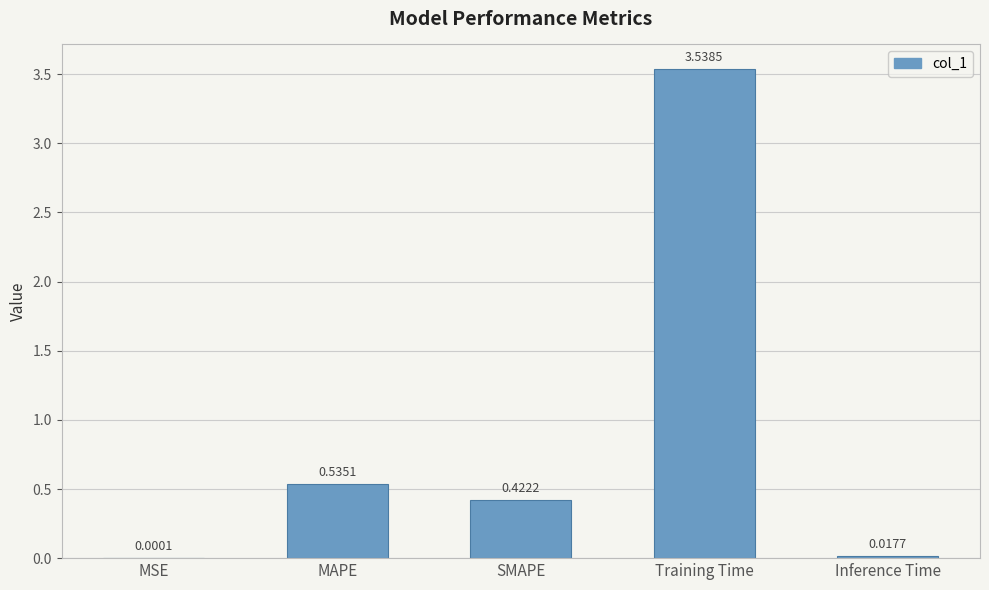

What is the sum of all values?

4.5